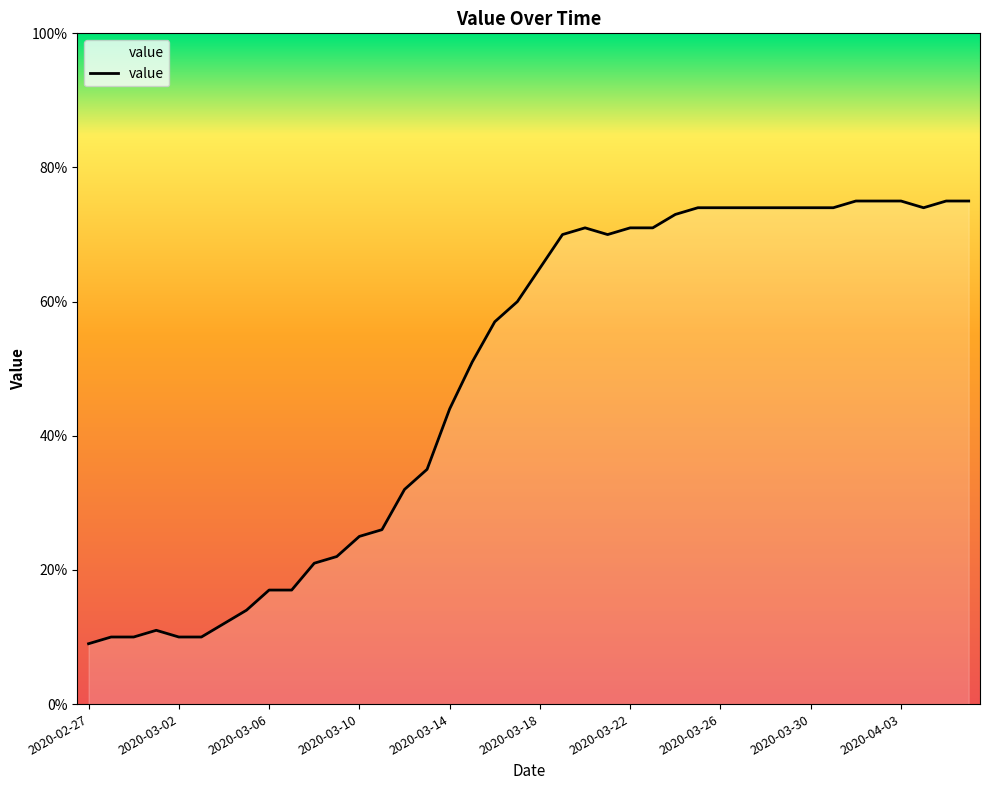

What is the greatest value displayed?

75